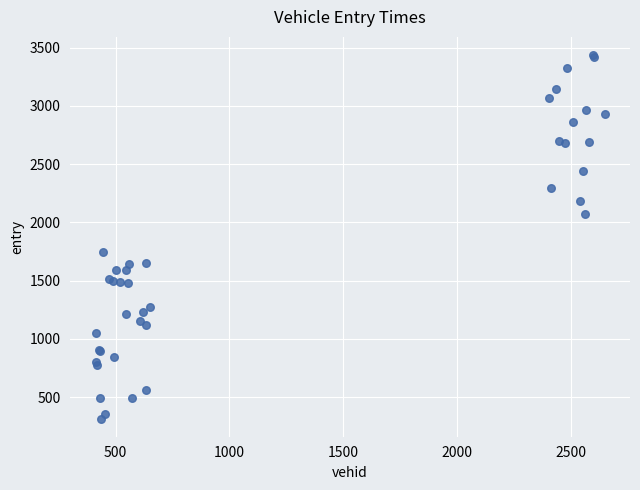

What Y value in the scatter plot is closest to 1876?

1750